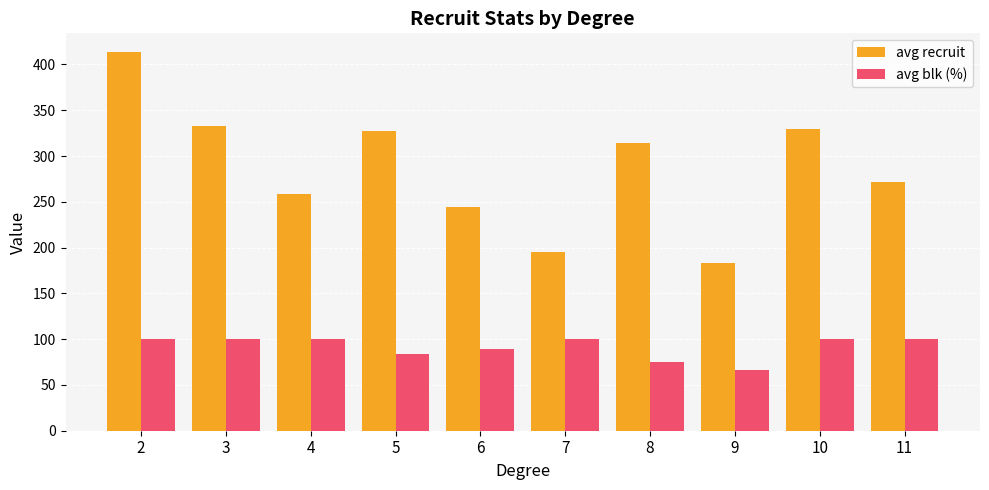

Is it true that avg recruit equals 552.8 at 5?

False